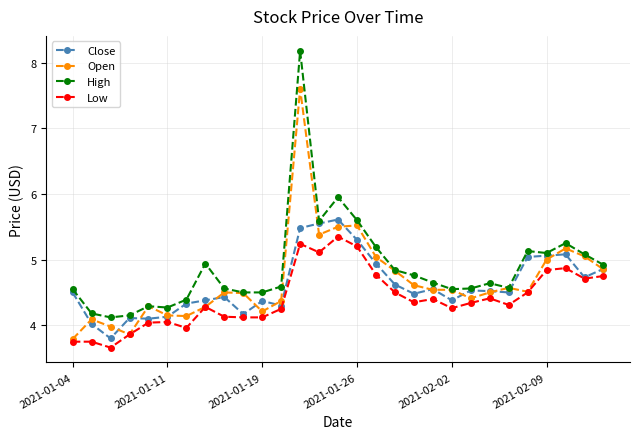

What is the greatest value displayed?

8.2